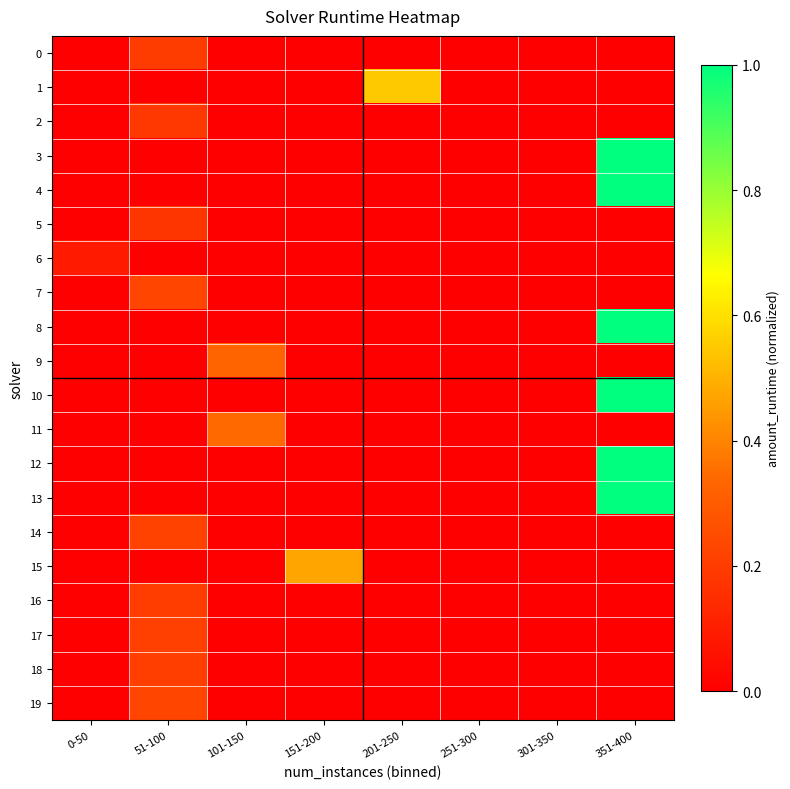

What is the maximum value shown in the chart?

1.0